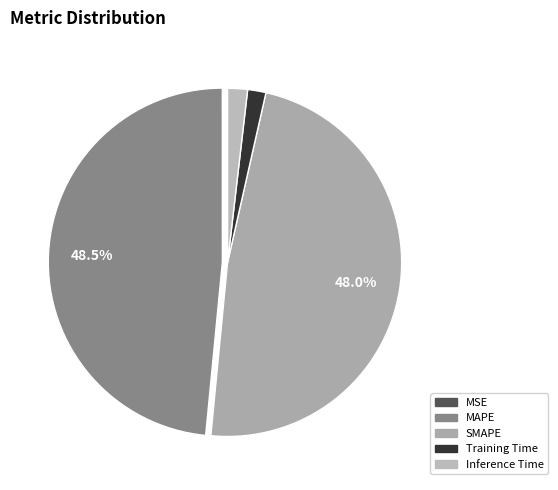

What is the largest slice in the pie chart?

MAPE